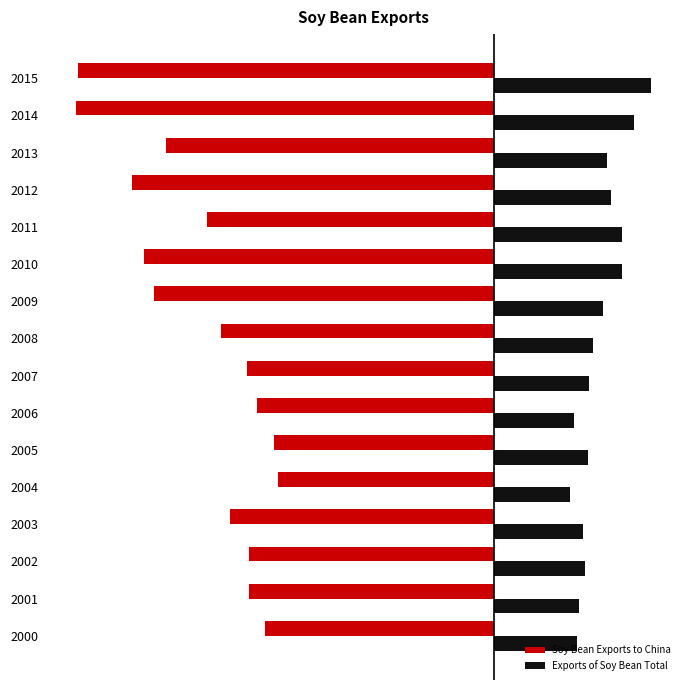

At which category does the chart reach its peak across all series?

2015